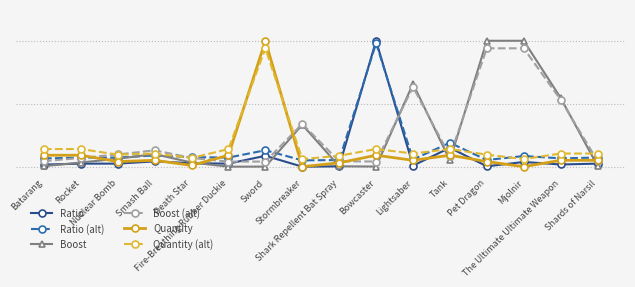

At Pet Dragon, list the series in order from smallest to largest.

Ratio, Quantity, Ratio (alt), Quantity (alt), Boost (alt), Boost